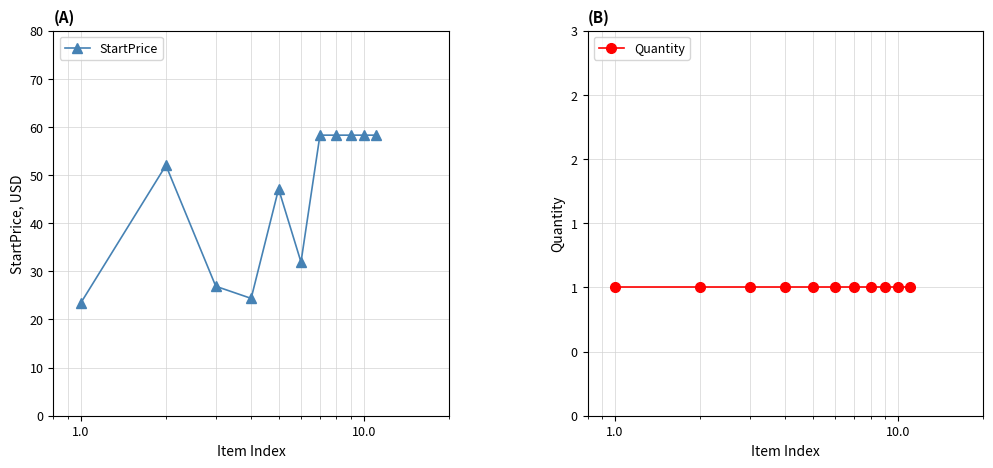

What is the value of the StartPrice point at the 5th from the left?

47.1